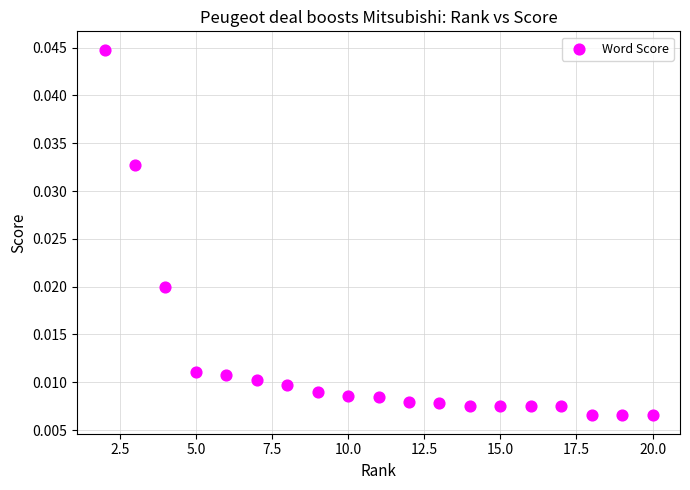

What is the range of X values (max minus min)?

18.0